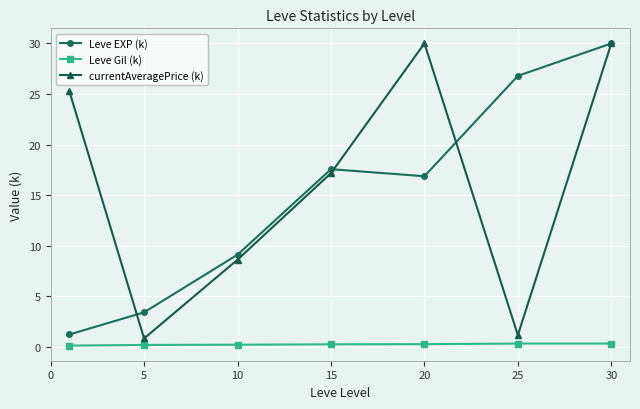

True or false: currentAveragePrice (k) and Leve Gil (k) cross at least once.

False